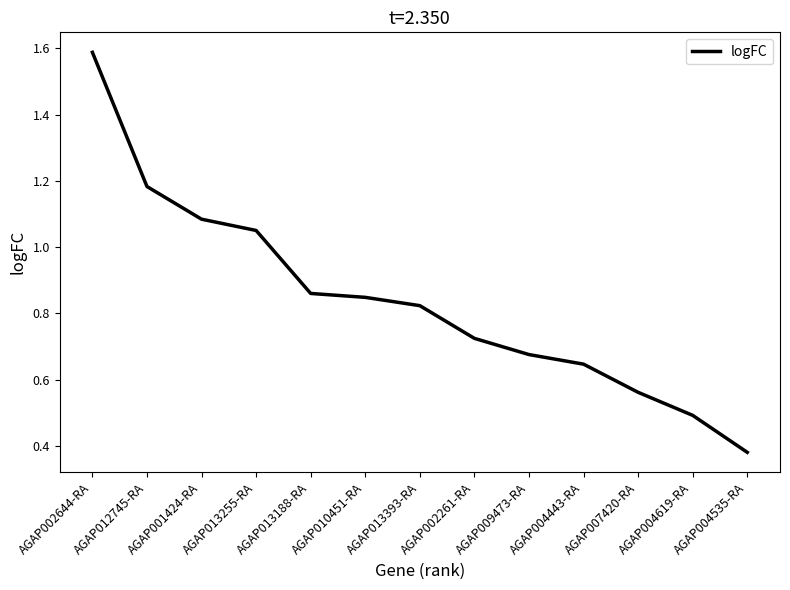

What position from the right is AGAP013255-RA?

10